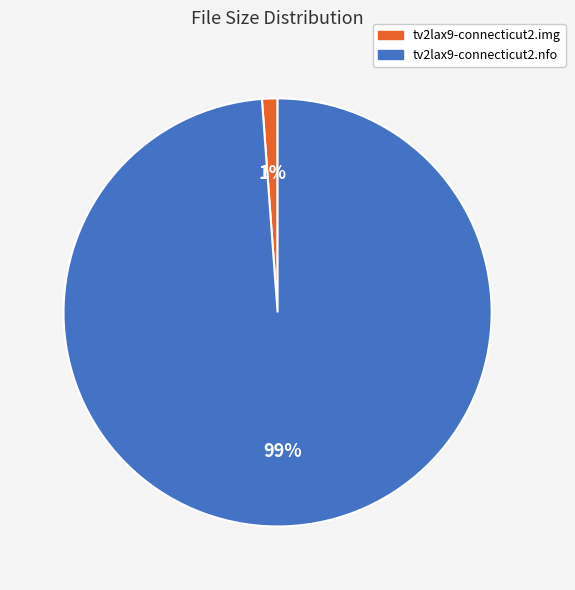

Which category has the smallest portion of the pie?

tv2lax9-connecticut2.img